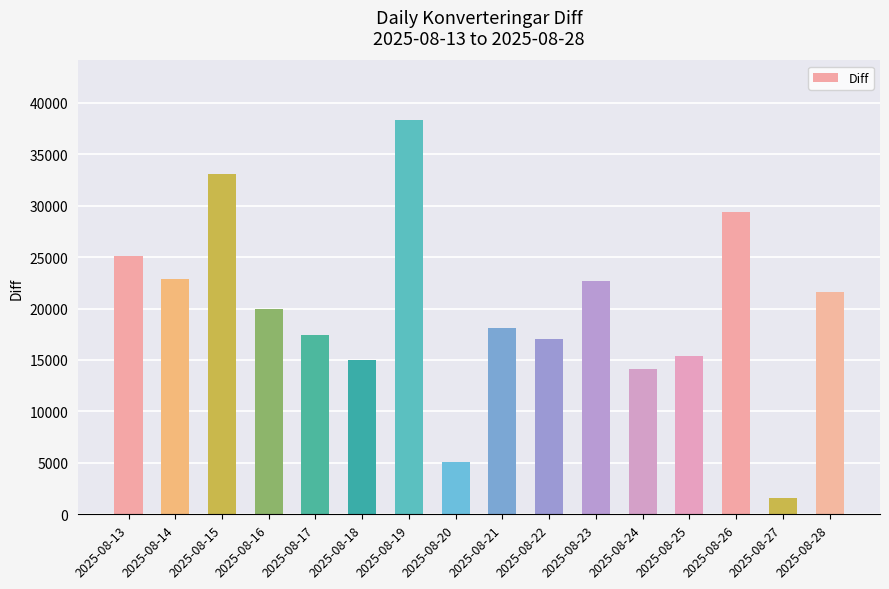

How many bars are there in total?

16